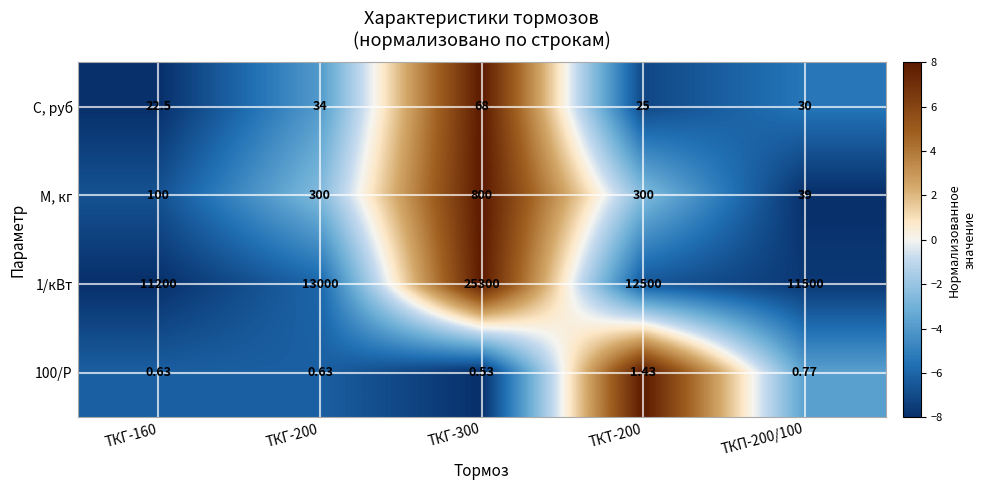

Rank the series by their maximum value, from highest to lowest.

1/кВт, М, кг, С, руб, 100/P